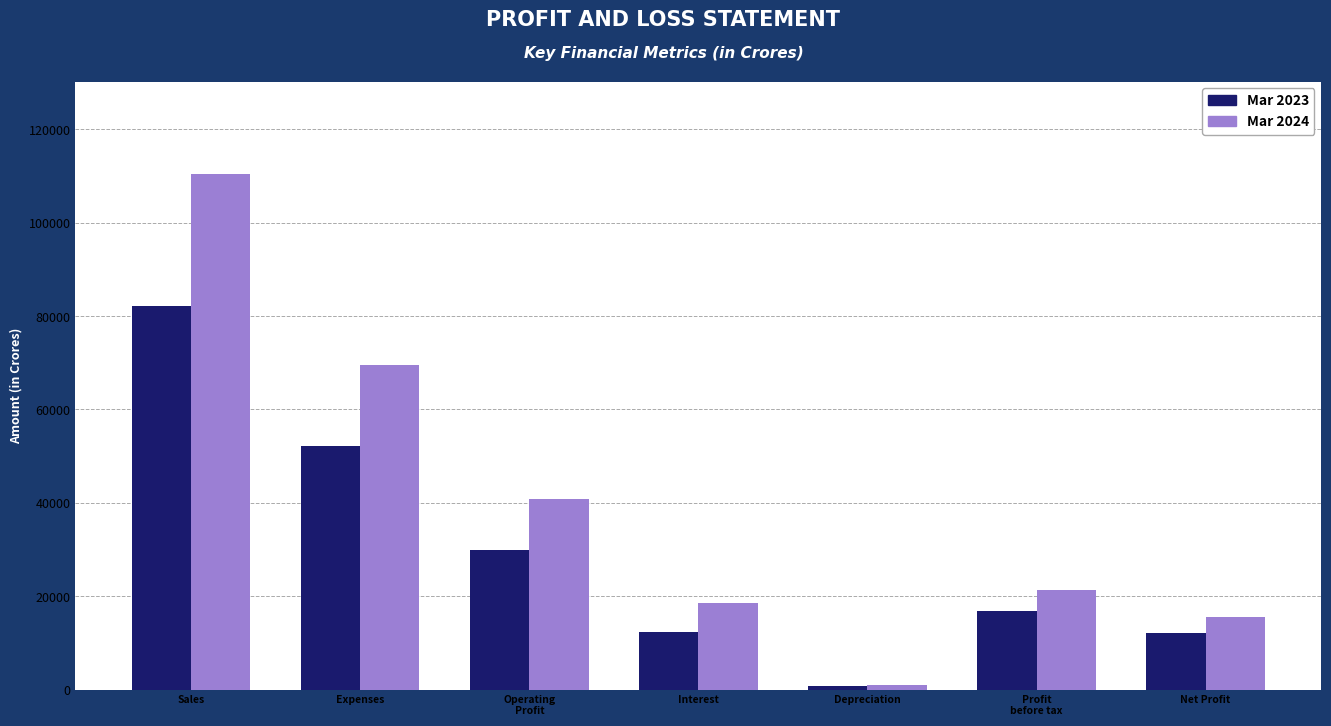

What is the difference between the maximum and minimum values in the Mar 2024 series?

109482